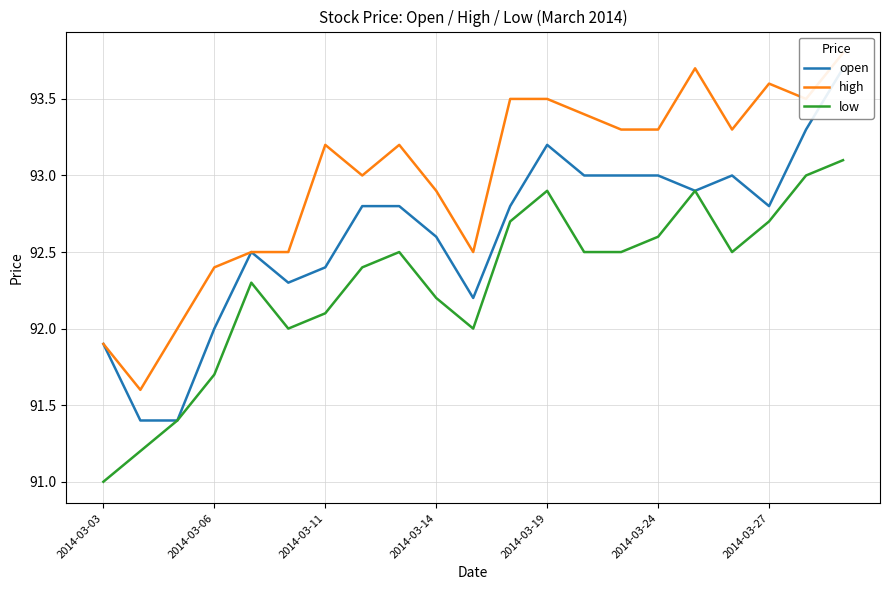

What is the lowest value of the low series?

91.0